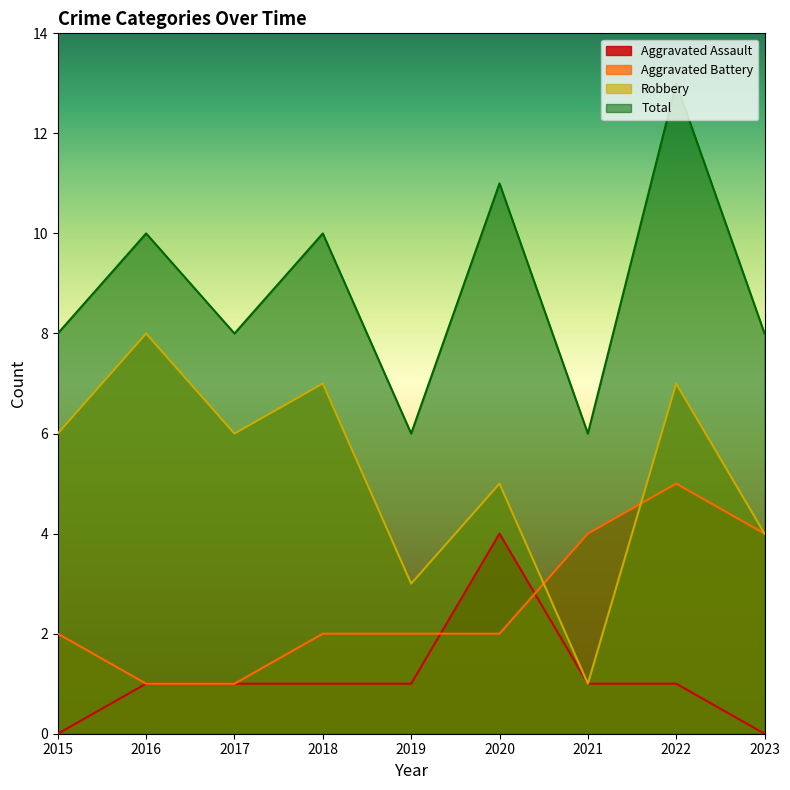

True or false: Robbery and Aggravated Battery cross at least once.

True